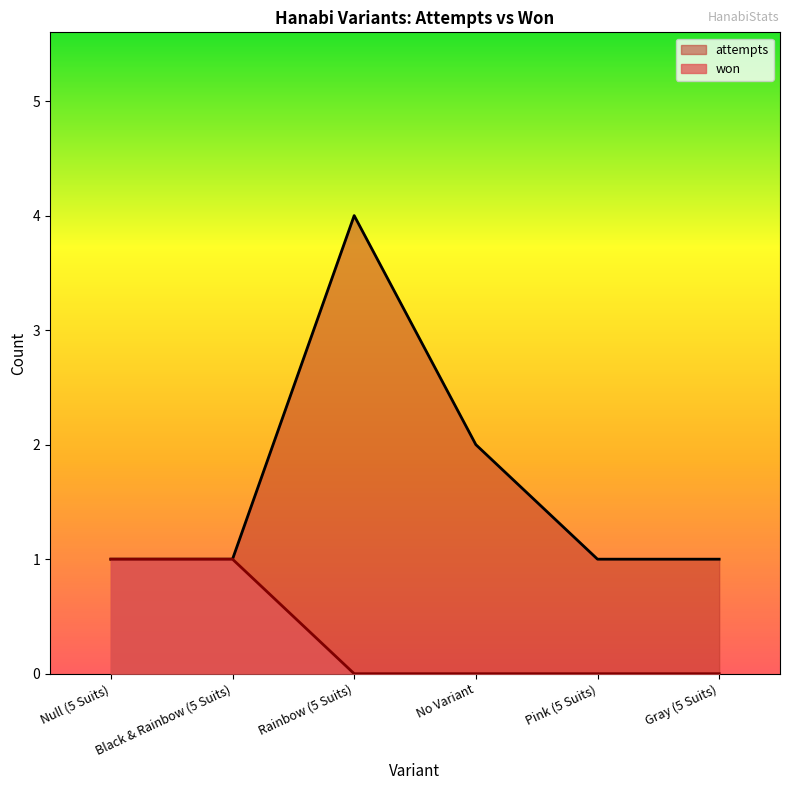

Rank the series at Black & Rainbow (5 Suits) from highest to lowest value.

won, attempts